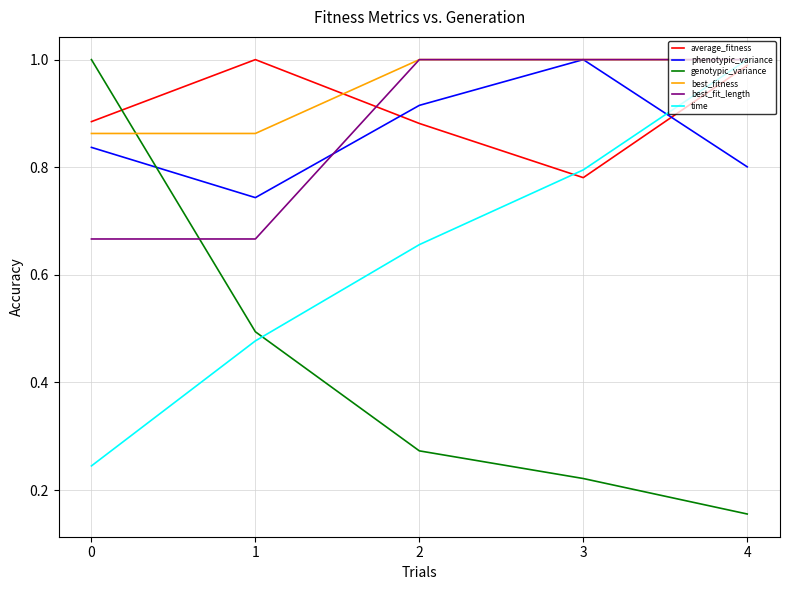

Where do genotypic_variance and best_fit_length first cross each other?

0 and 1